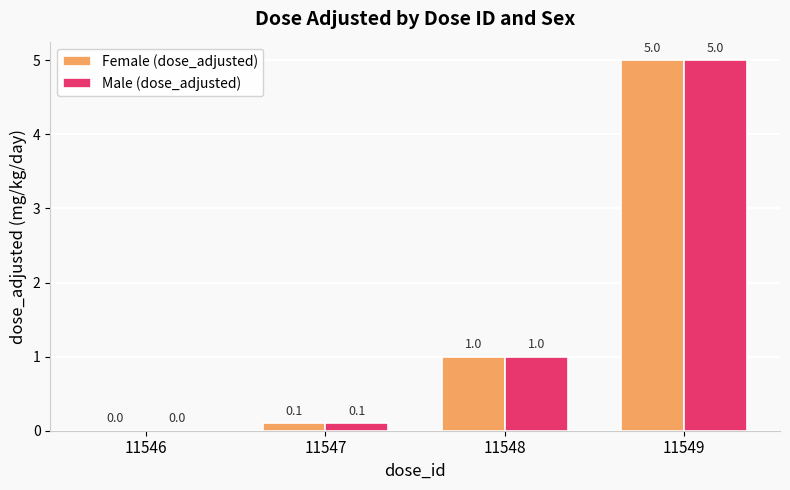

At which category is the sum across all series the highest?

11549